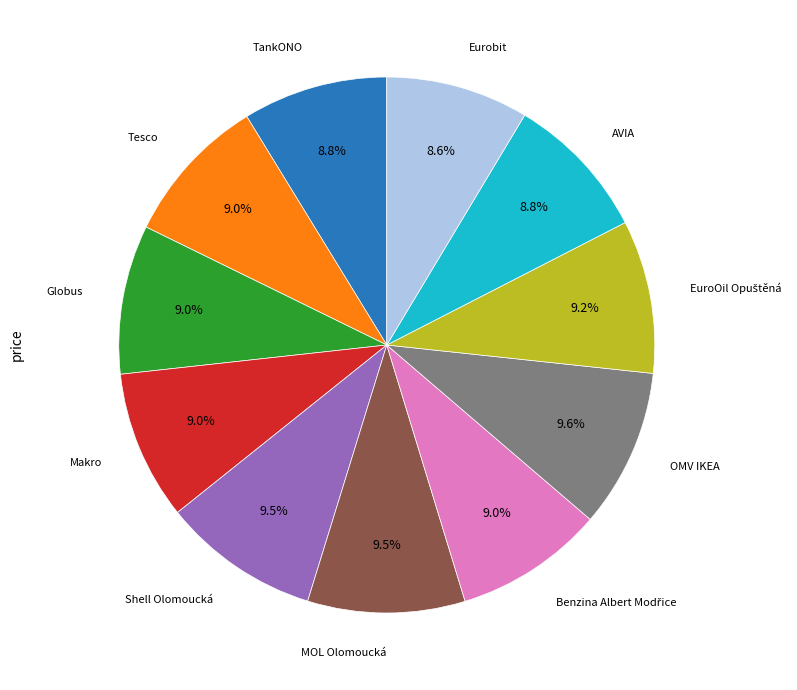

Is there any slice that represents more than half of the pie?

No